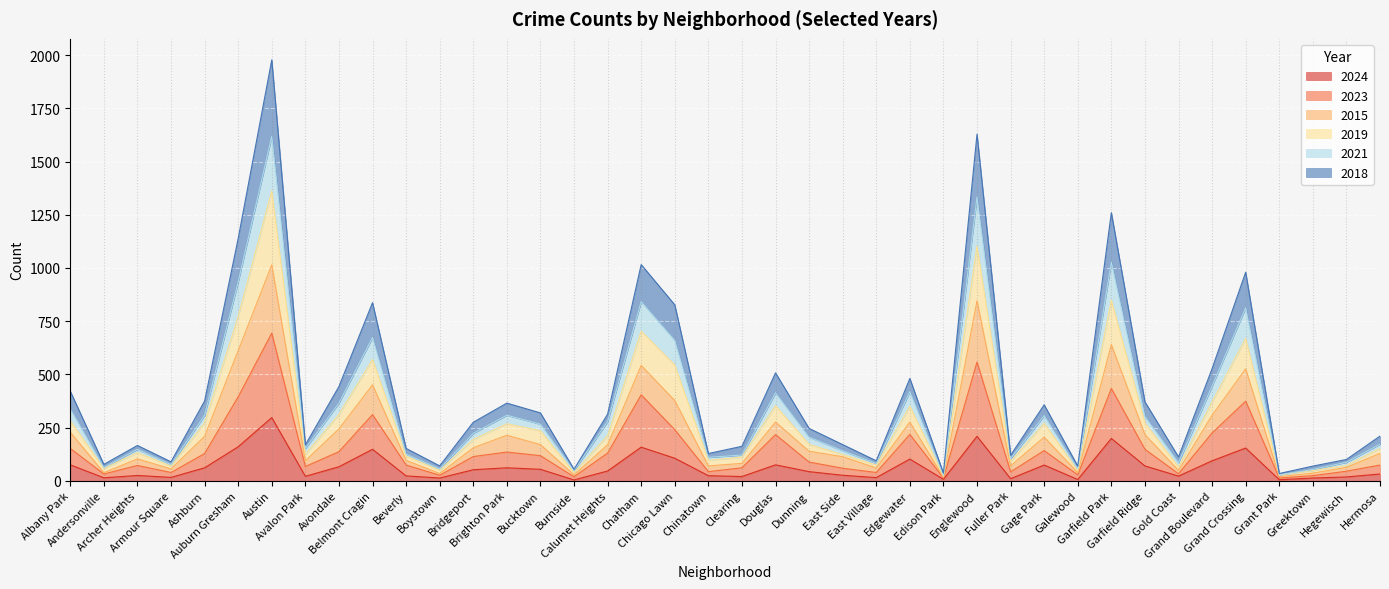

What is the maximum value for 2024?

297